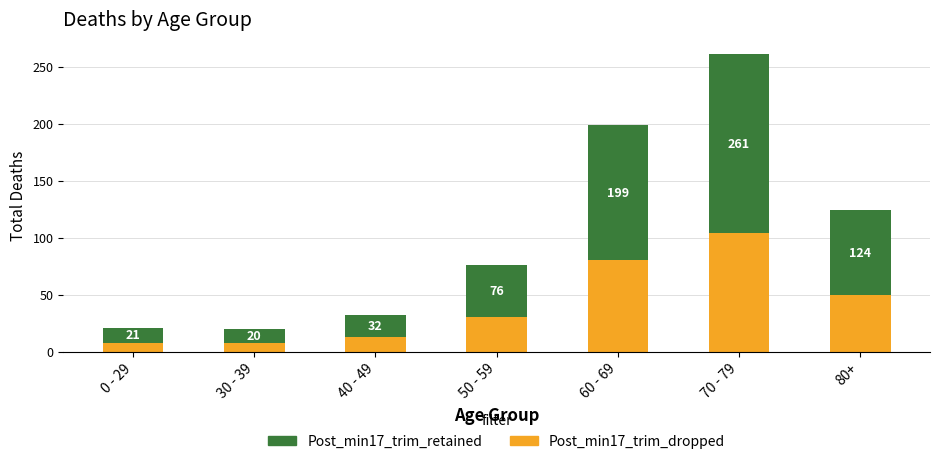

How many bars are there in total?

7